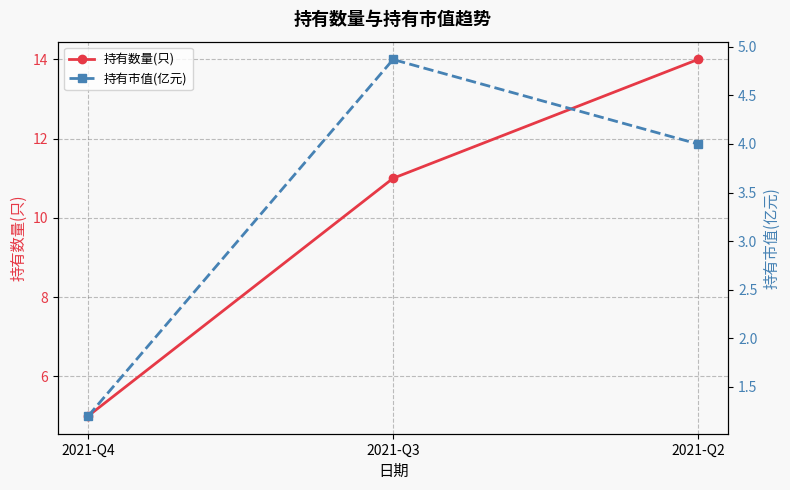

What is the difference between the highest and lowest values at 2021-Q4?

3.8